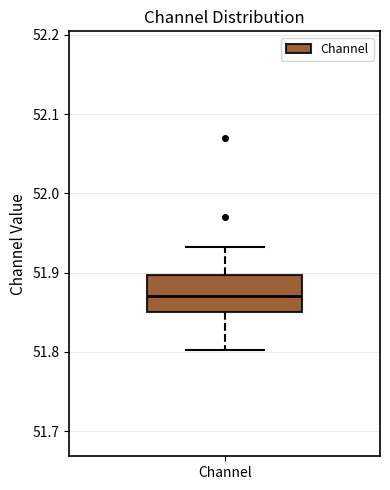

Where does the lower whisker of the box for Channel end on the y-axis? The values are not printed on the chart, so give them approximately, as read against the axis.

51.80